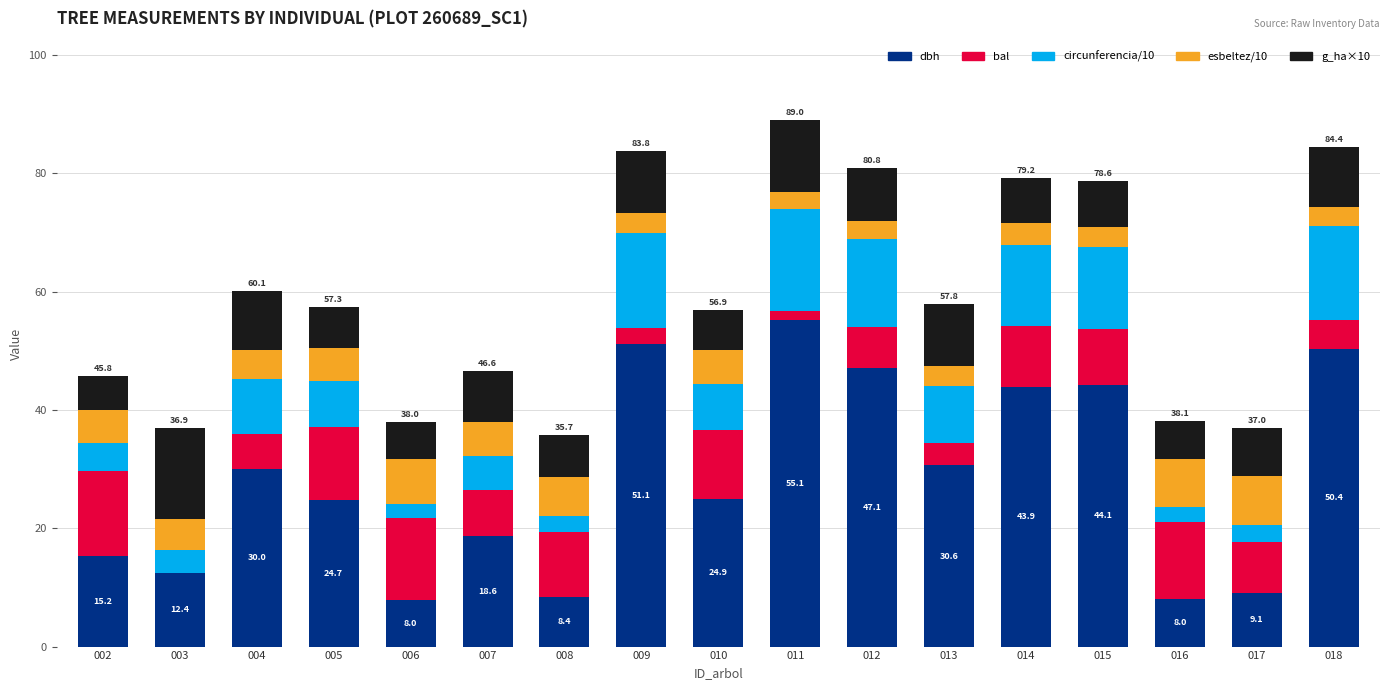

The value of dbh at 007 is 18.6. True or false?

True